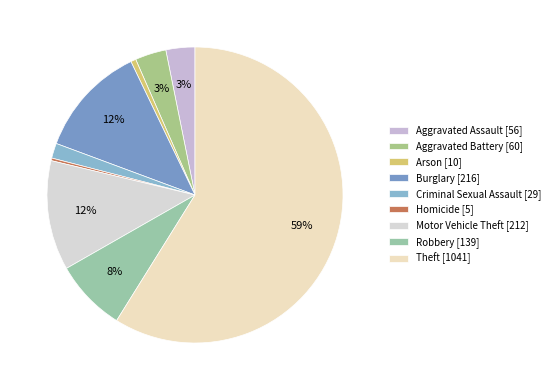

Rank the categories by value from highest to lowest.

Theft, Burglary, Motor Vehicle Theft, Robbery, Aggravated Battery, Aggravated Assault, Criminal Sexual Assault, Arson, Homicide